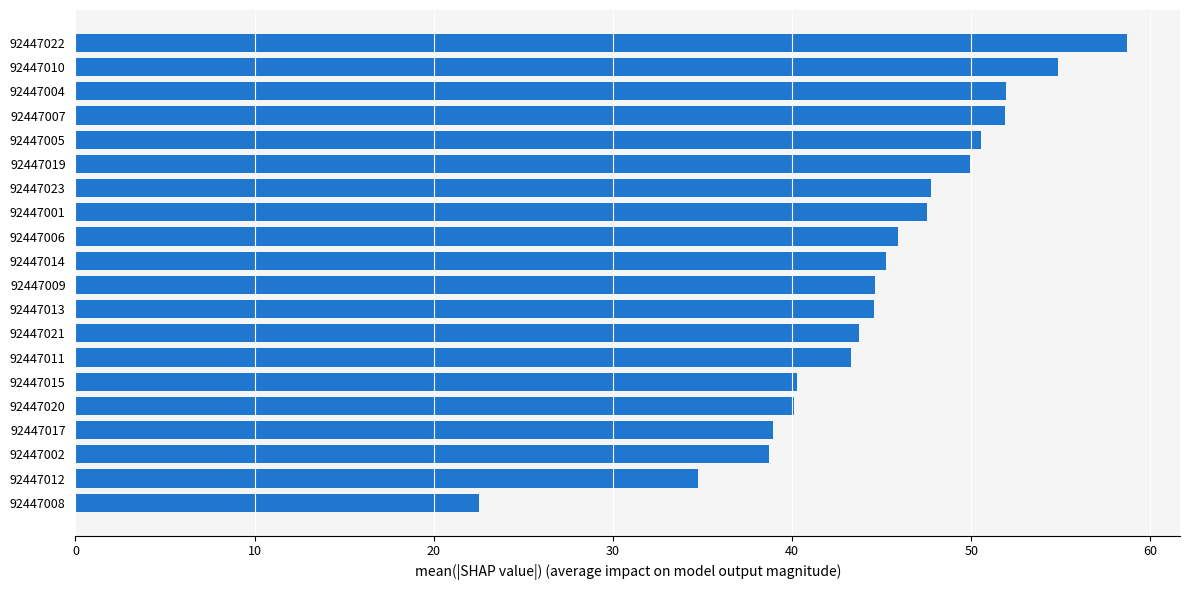

What is the difference between the maximum and minimum values?

36.2